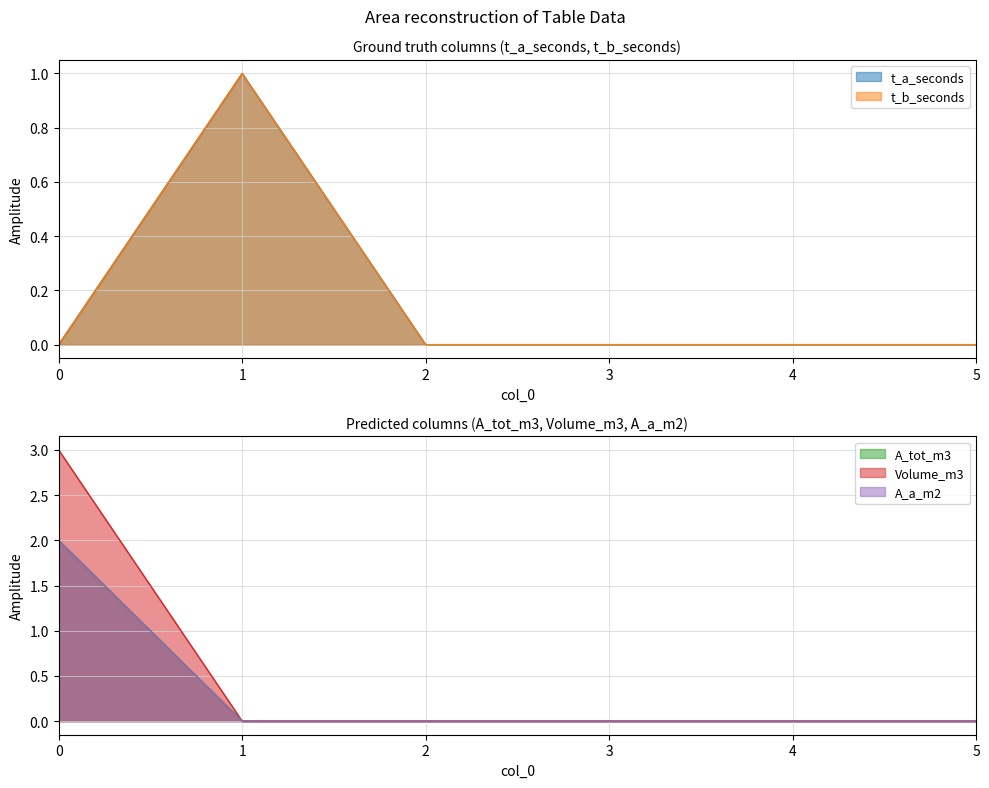

Does the chart display data point markers on the line(s)?

No